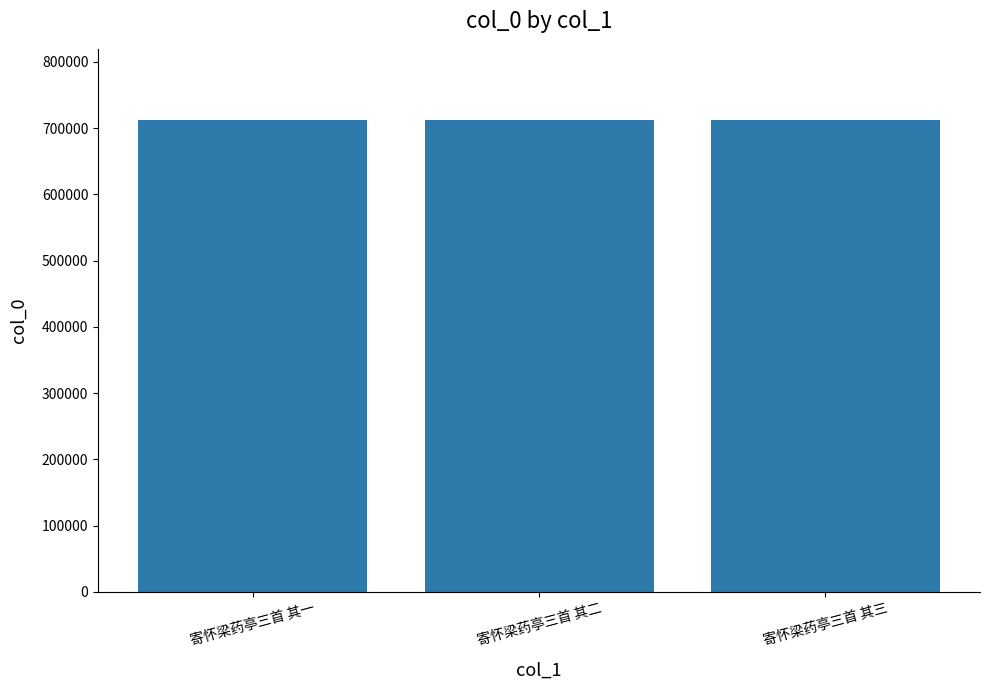

What is the label of the 1st bar from the right?

寄怀梁药亭三首 其三